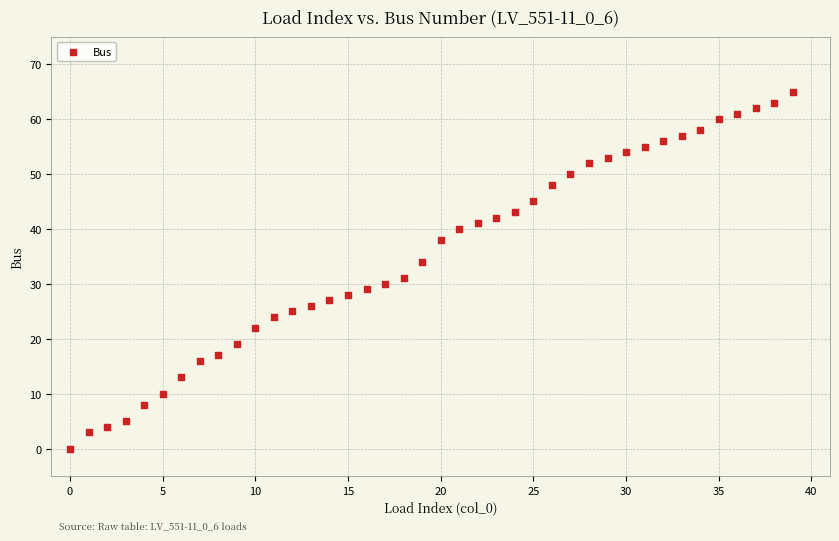

What Y value in the scatter plot is closest to 32?

31